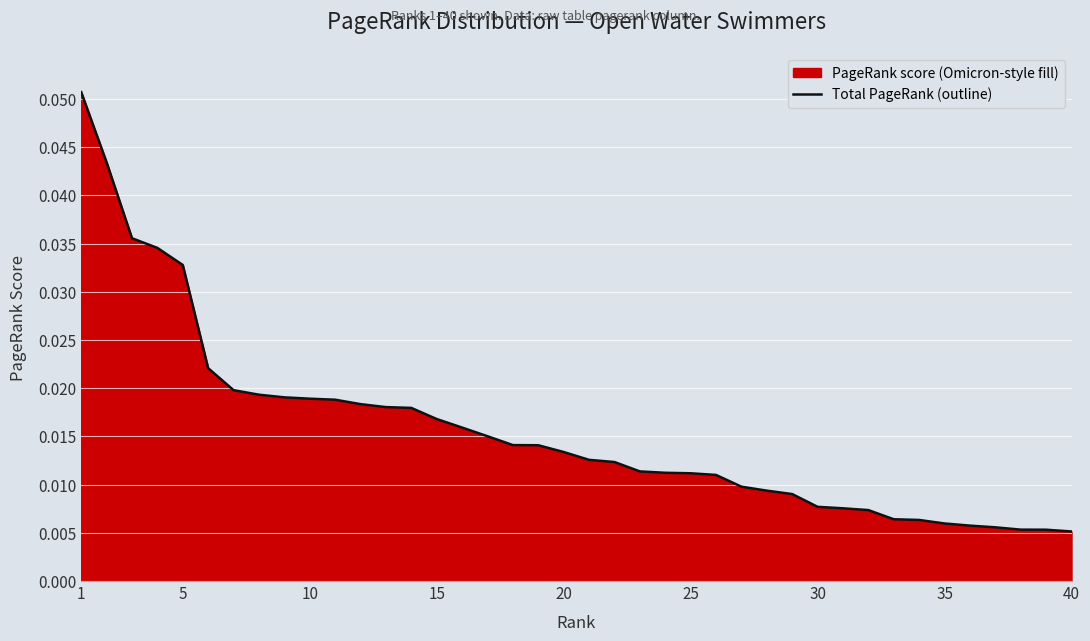

What is the greatest value displayed?

0.1